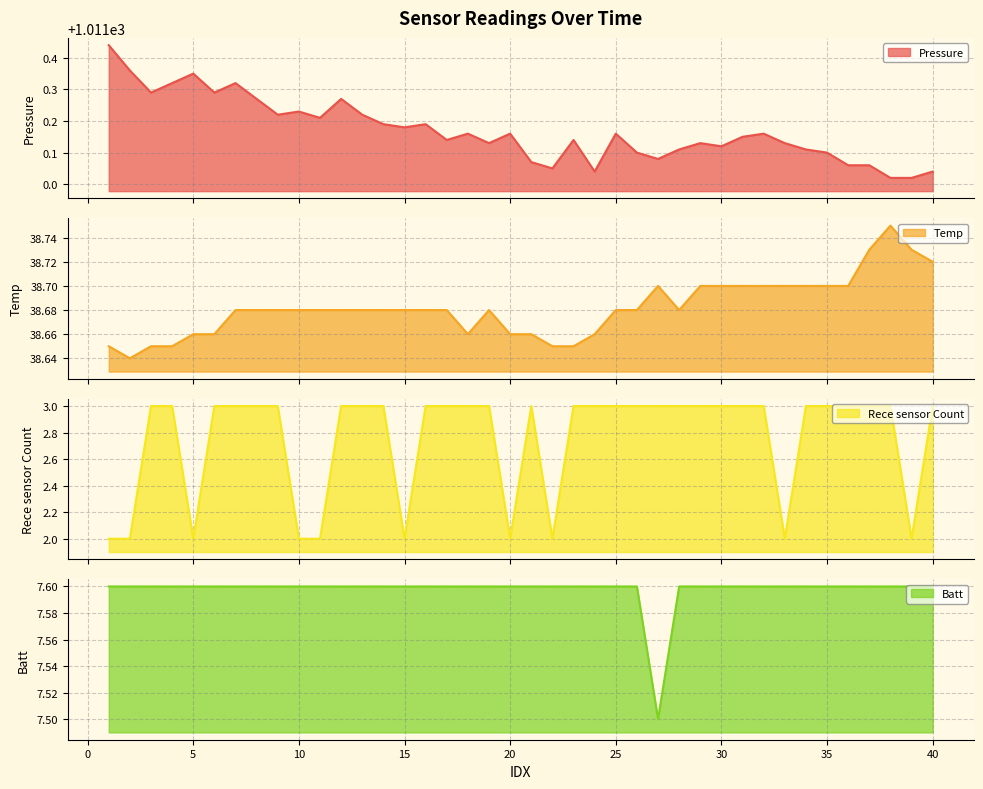

How many interior local valleys does the Batt series have?

1